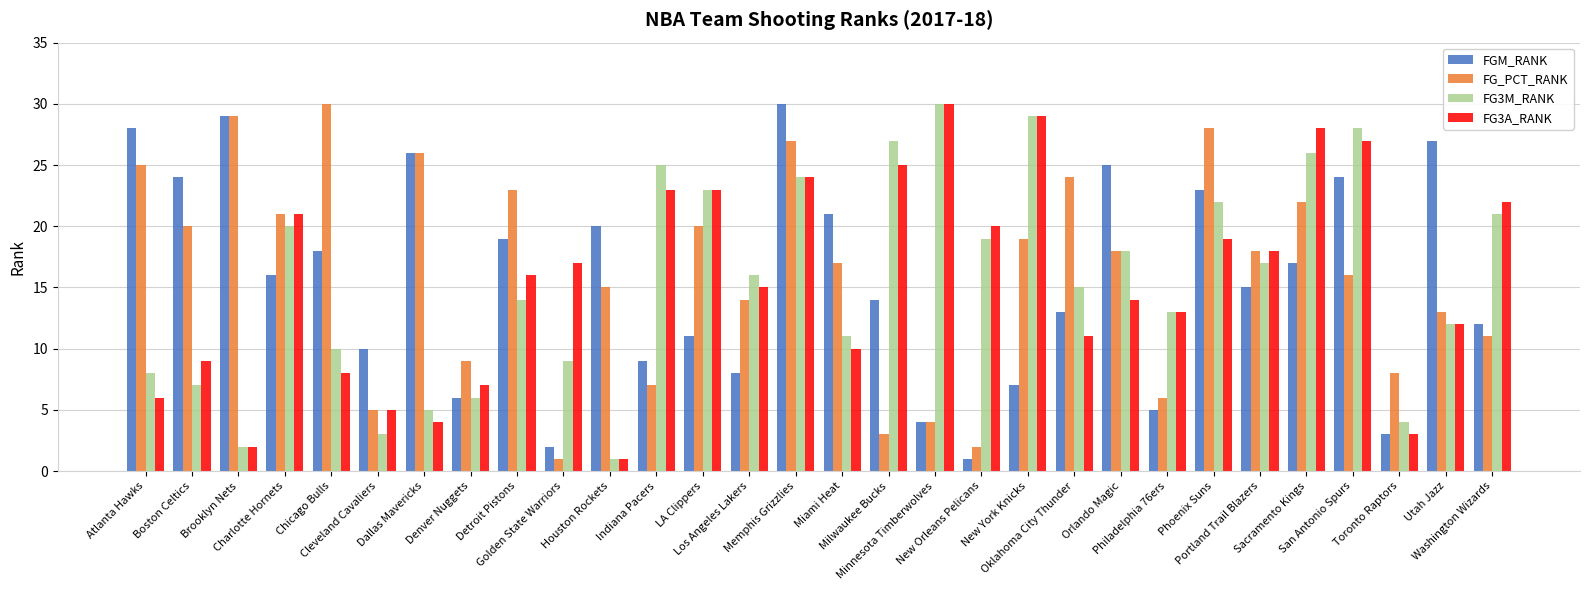

How many groups of bars are there?

30